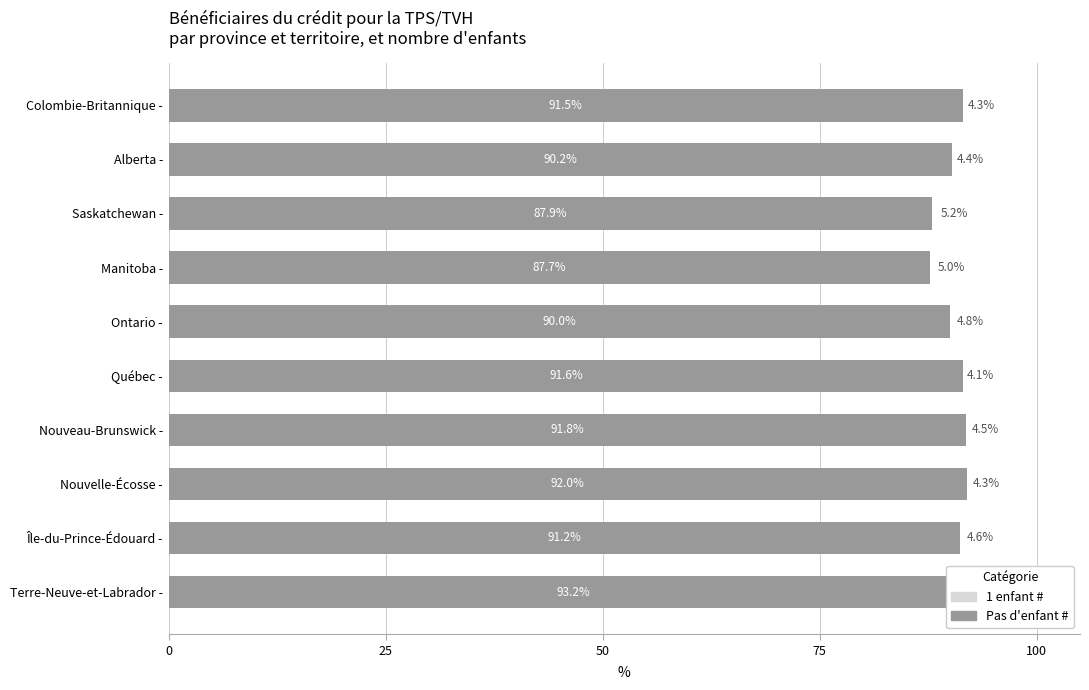

Reading left to right, extract all data points from this chart.

1 enfant #: 4.0	4.6	4.3	4.5	4.1	4.8	5.0	5.2	4.4	4.3
Pas d'enfant #: 93.2	91.2	92.0	91.8	91.6	90.0	87.7	87.9	90.2	91.5